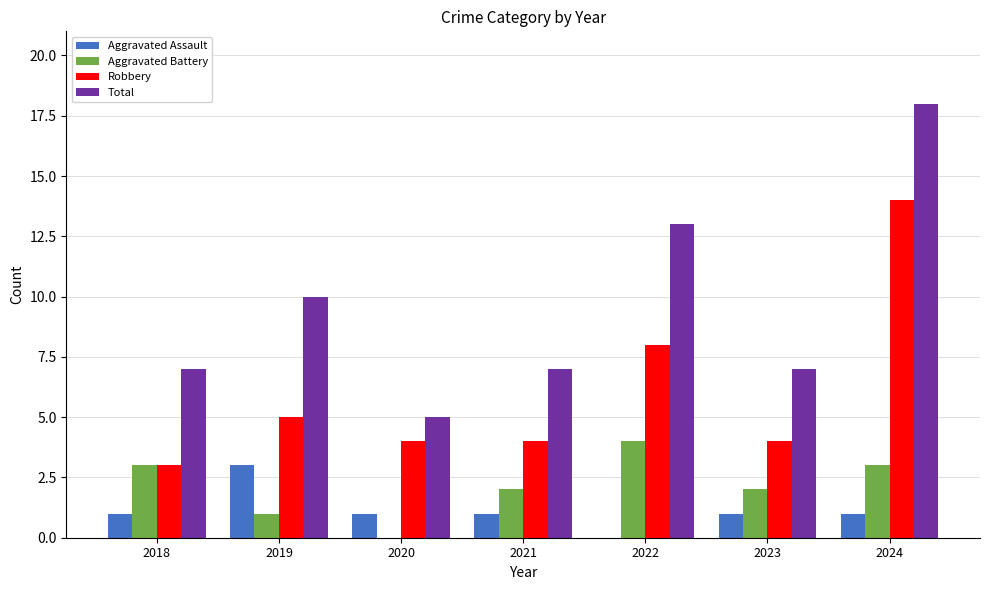

Is the value of Aggravated Assault at 2024 greater than the value of Robbery at 2019?

No